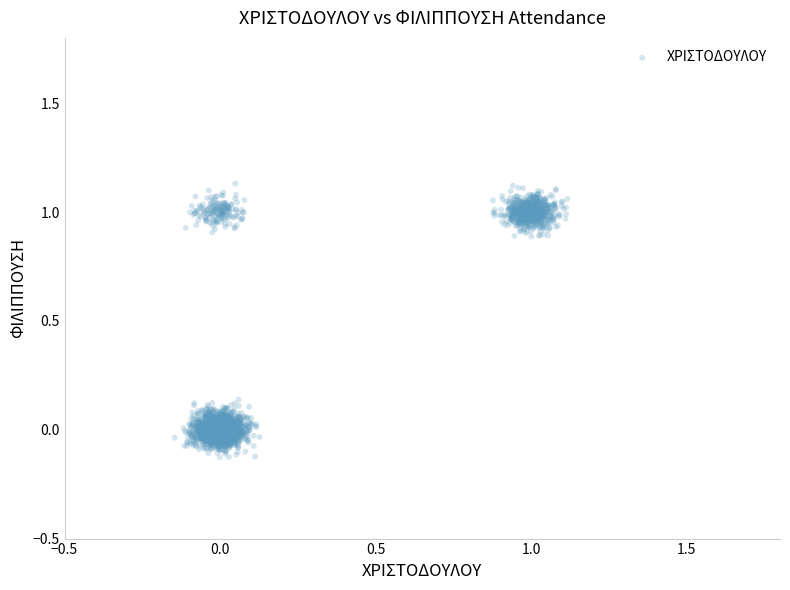

What is the range of X values (max minus min)?

1.3